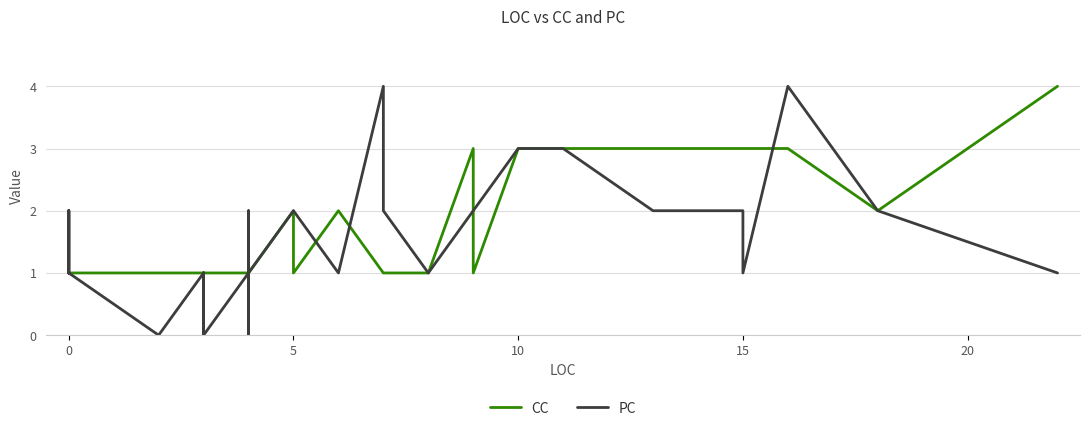

What are all the series names shown in the legend?

CC, PC